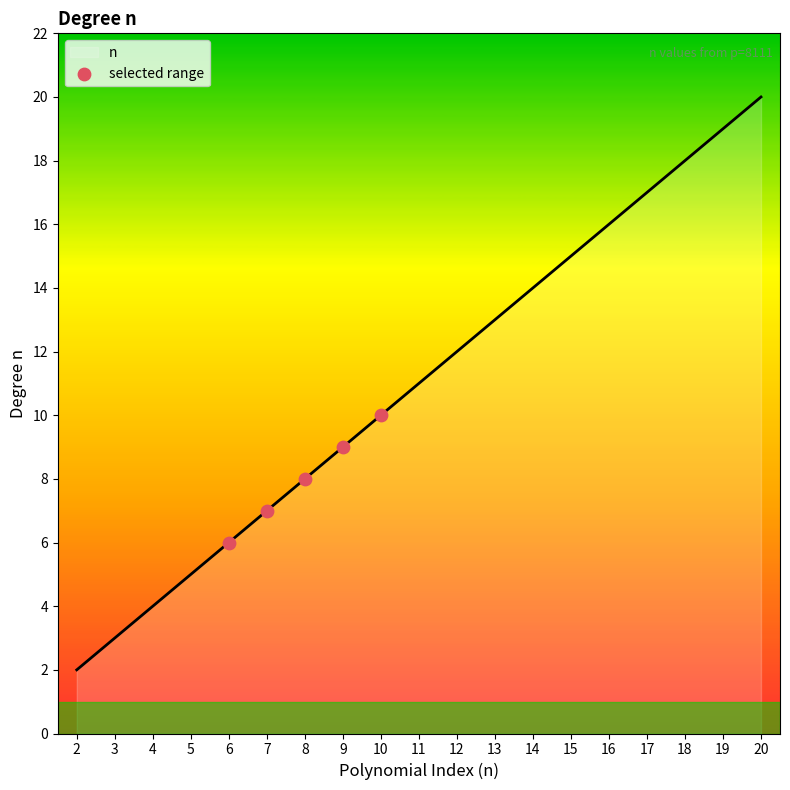

Approximately how many times larger is the value at 4 compared to 3?

1.3